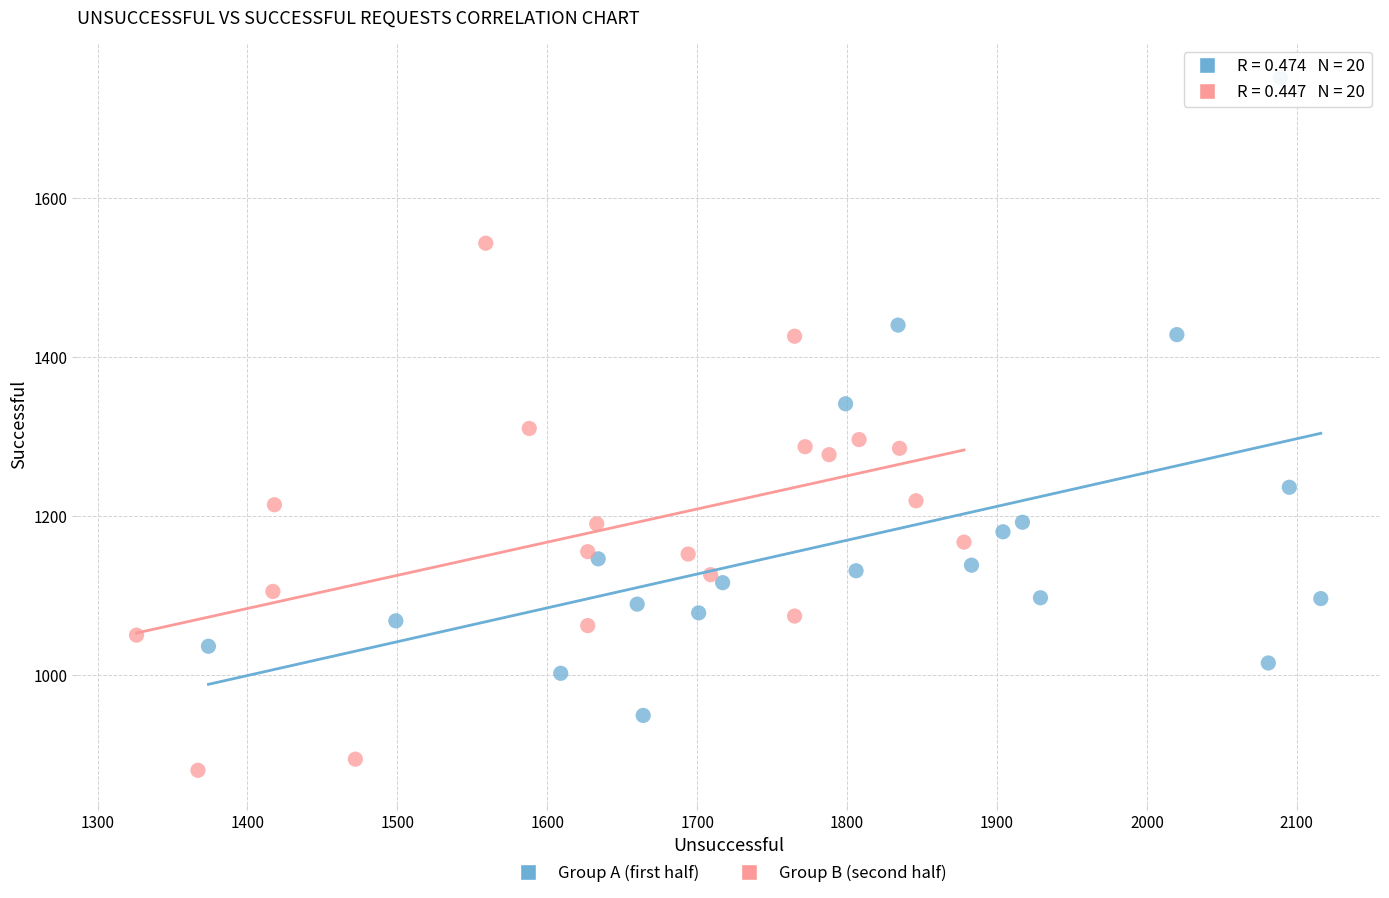

Which series reaches the maximum Y coordinate?

Group A (first half)